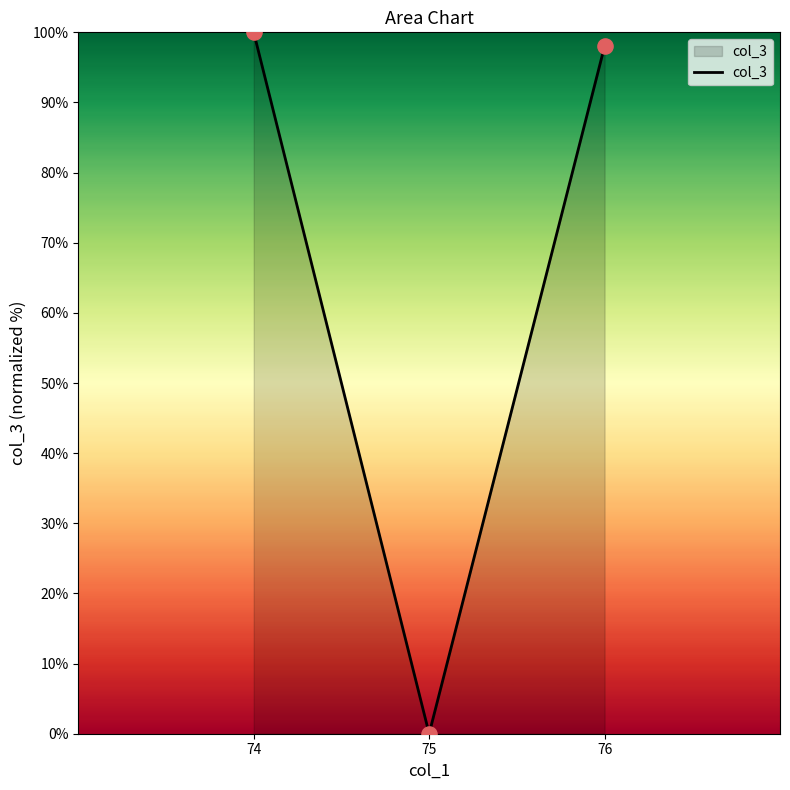

What is the change in value from 74 to 75?

-100.0